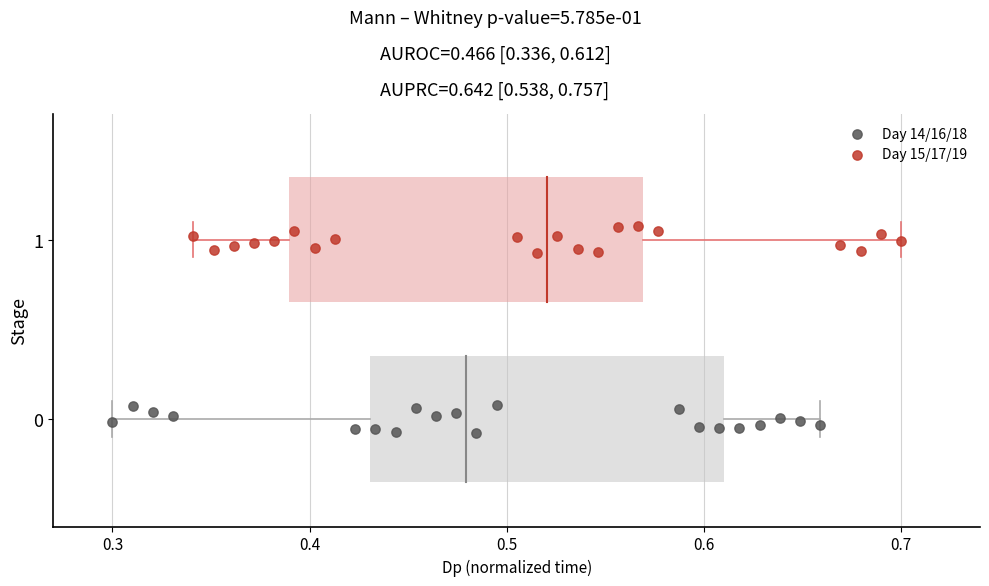

What are all the series names shown in the legend?

Day 14/16/18, Day 15/17/19